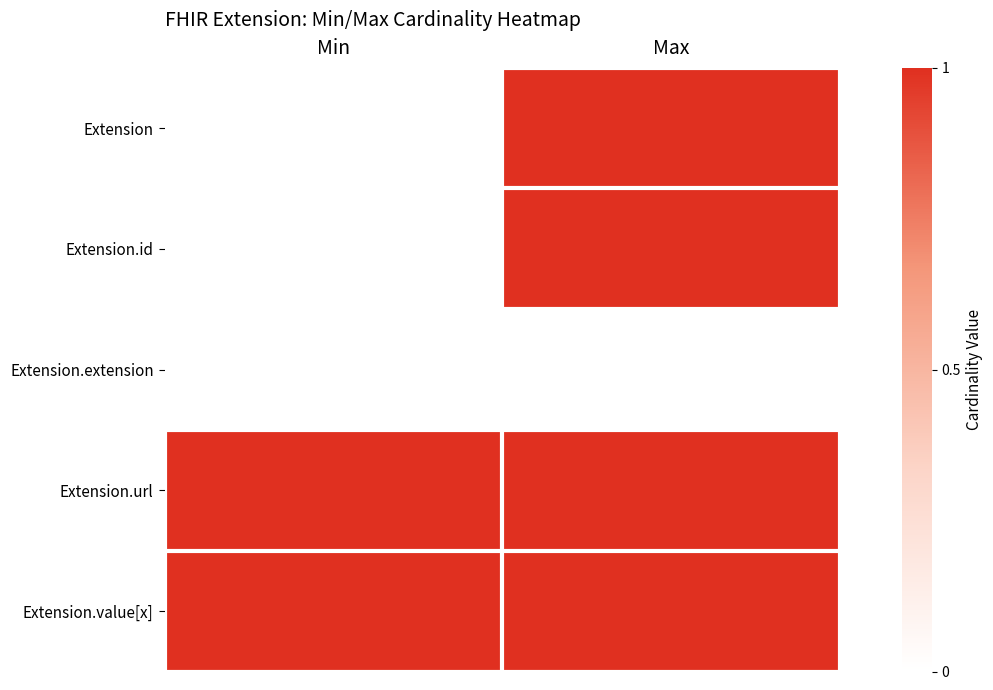

How many distinct data groups are displayed?

5